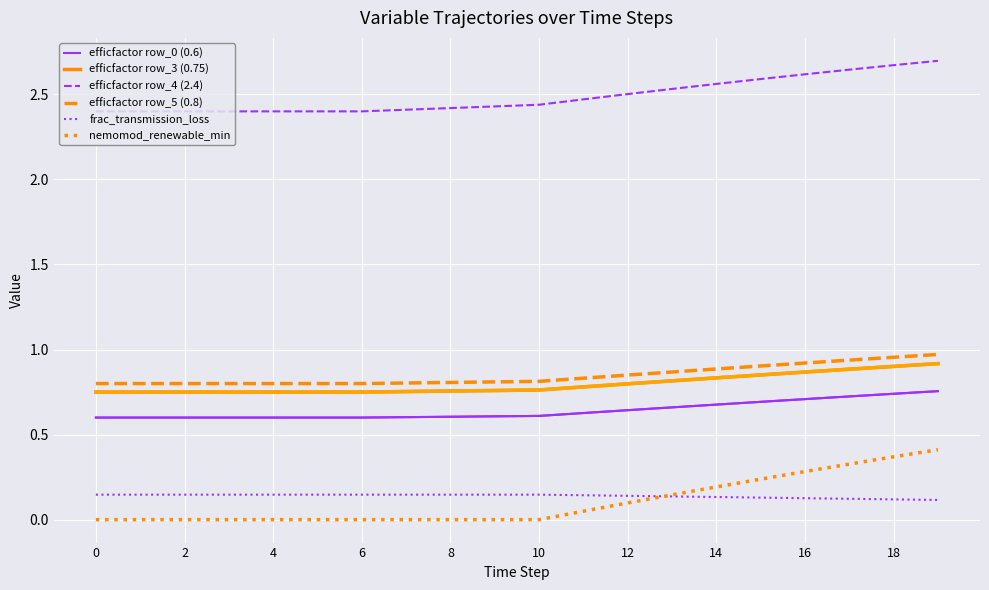

True or false: efficfactor row_5 (0.8) and nemomod_renewable_min cross at least once.

False